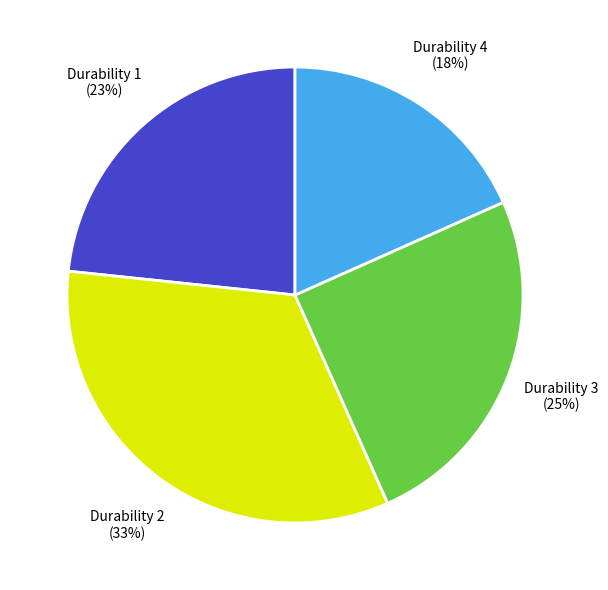

Combined, do Durability 2 and Durability 4 account for over 50%?

Yes